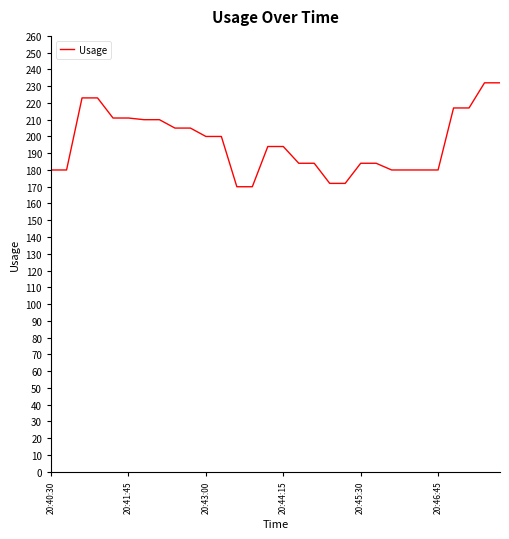

What is the difference between the maximum and minimum values?

62